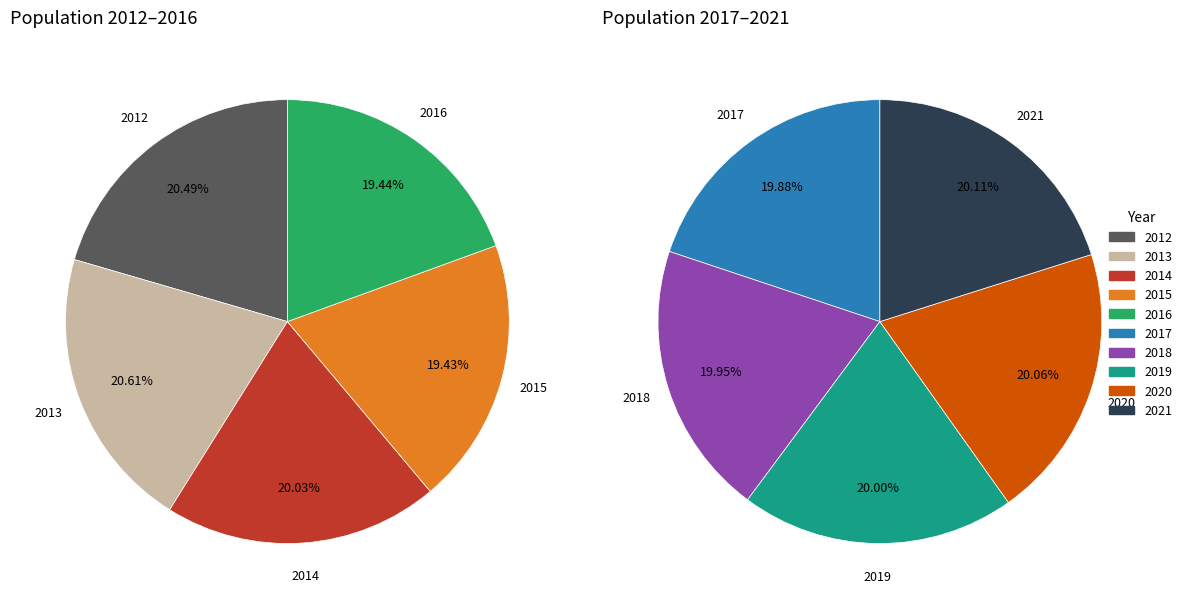

To the nearest percent, what portion does 2021 represent?

10%